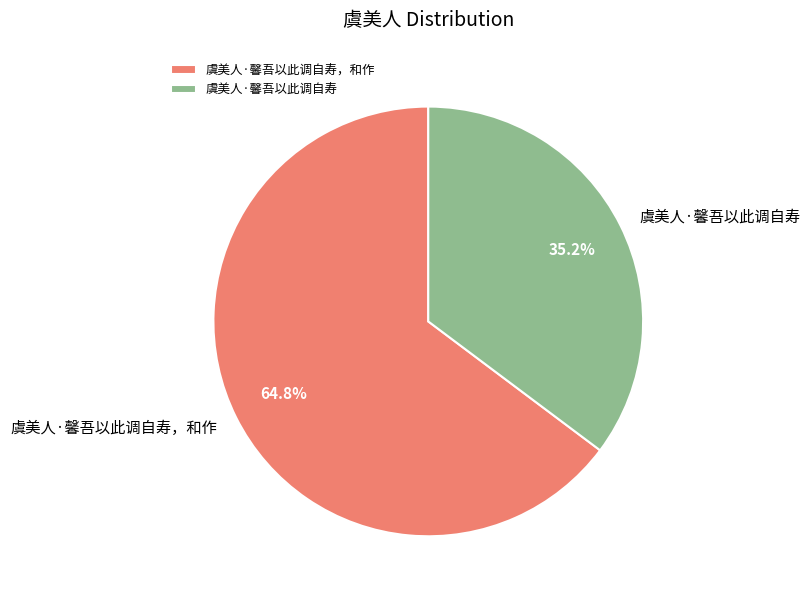

Rank the categories by value from highest to lowest.

虞美人·馨吾以此调自寿，和作, 虞美人·馨吾以此调自寿